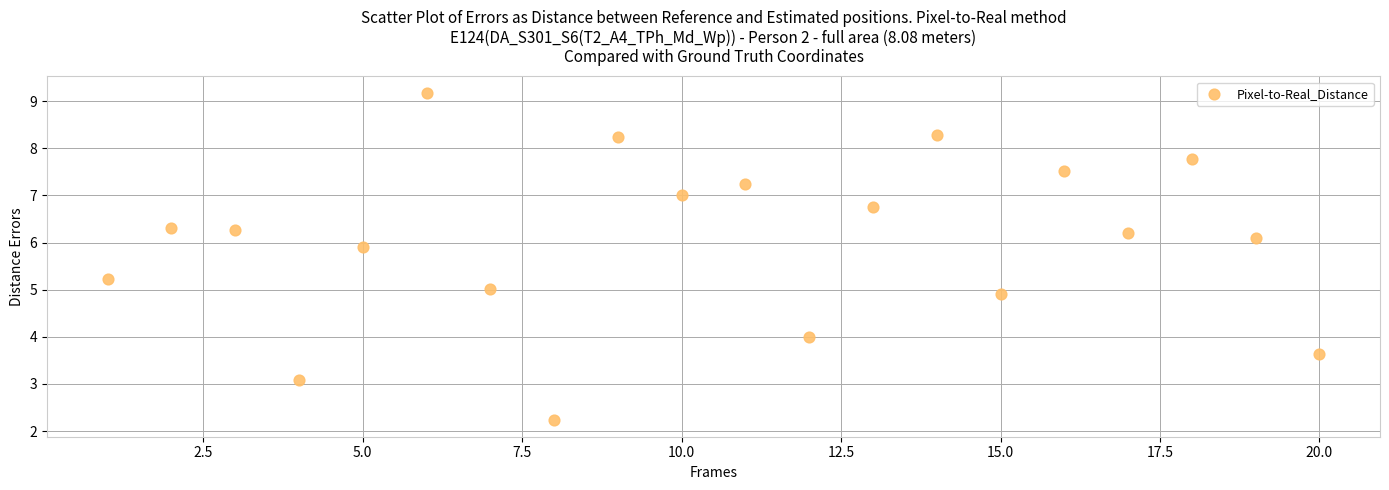

What is the range of X values (max minus min)?

19.0